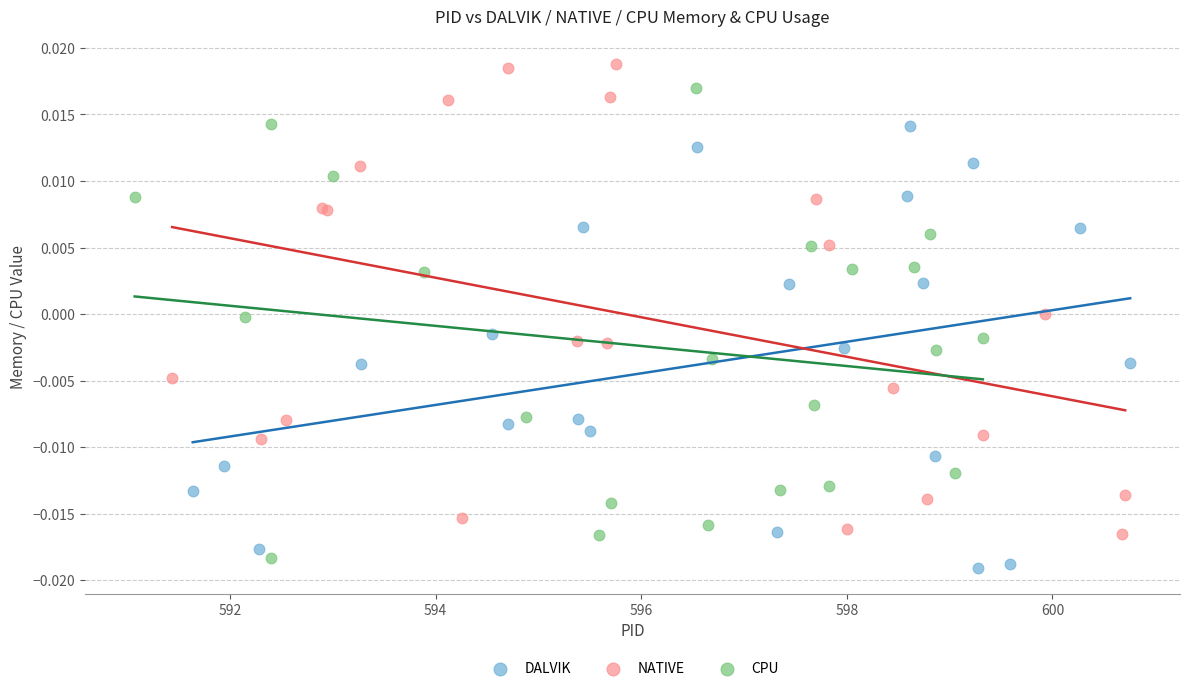

Which series reaches the maximum Y coordinate?

NATIVE